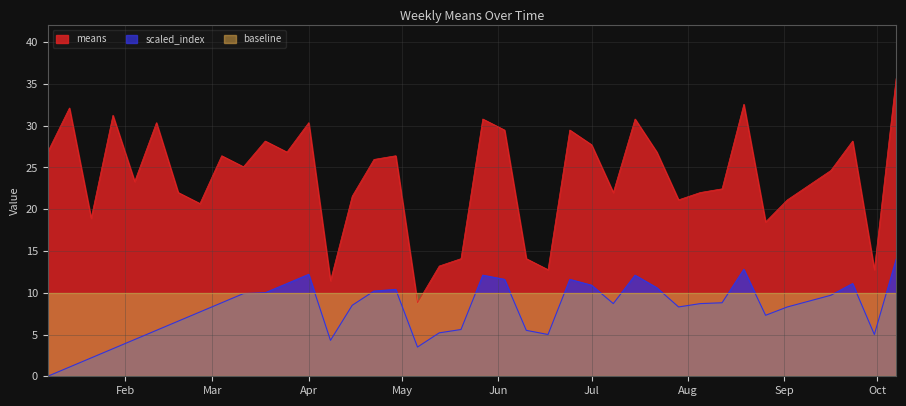

At which label does means reach its peak?

2018-10-07